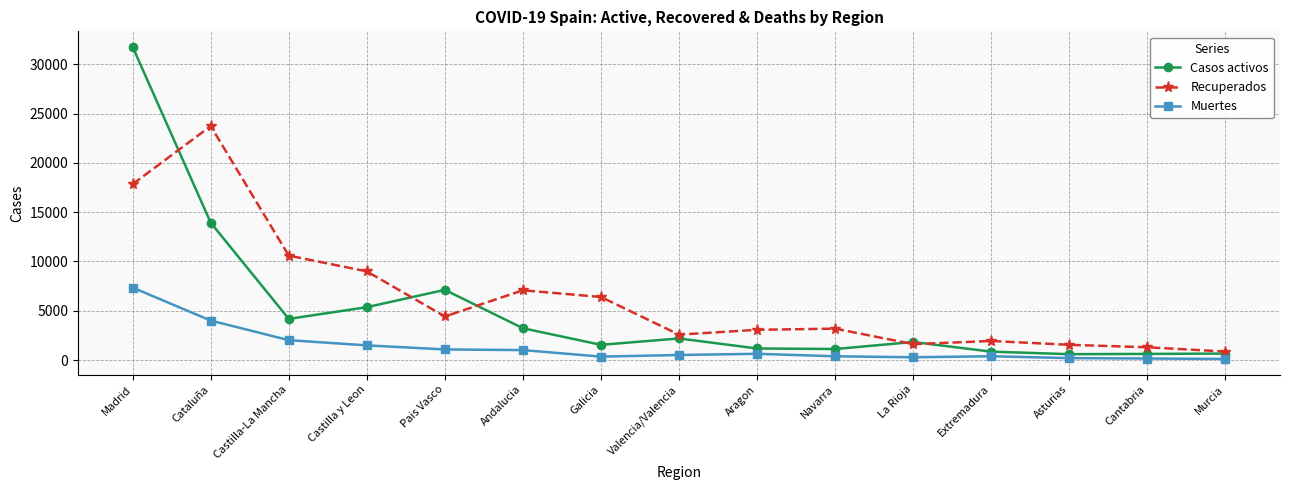

How many data points in Recuperados are less than 3189?

7